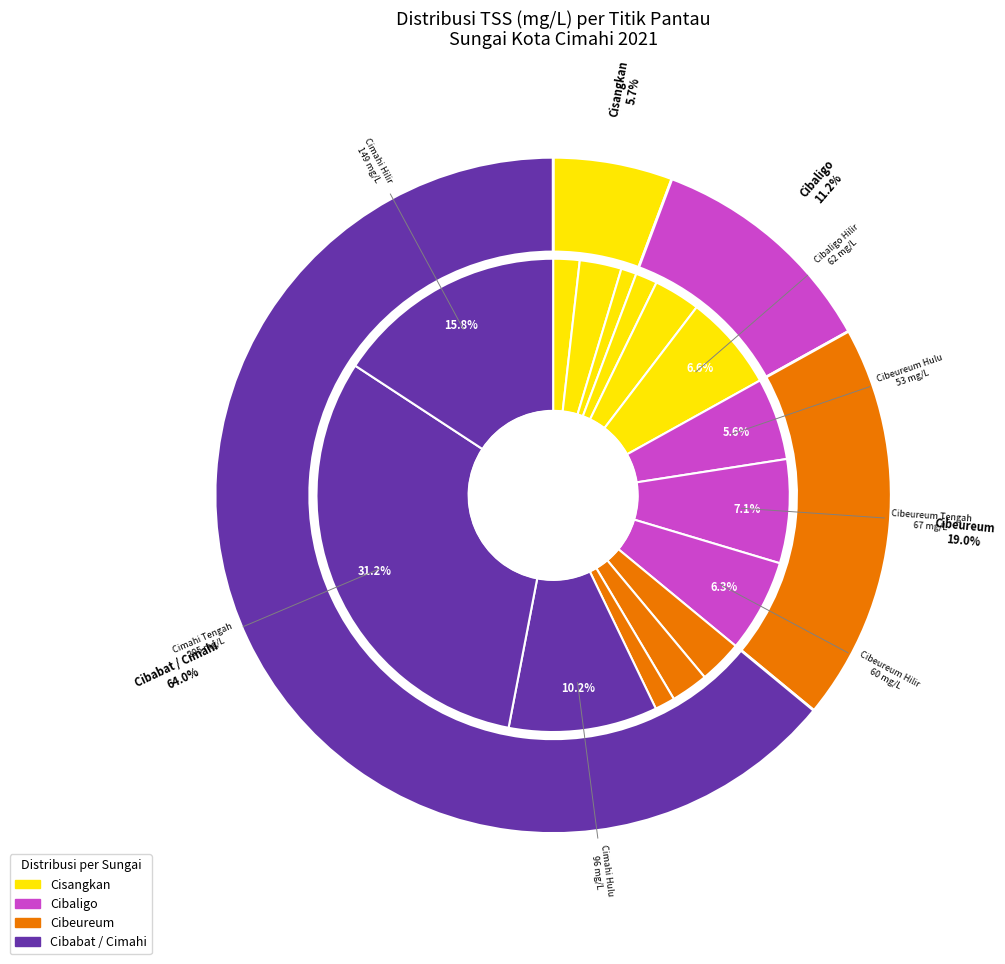

Rank the categories by value from highest to lowest.

Cimahi Tengah, Cimahi Hilir, Cimahi Hulu, Cibeureum Tengah, Cibaligo Hilir, Cibeureum Hilir, Cibeureum Hulu, Cibaligo Tengah, Cibabat Hulu, Cisangkan Tengah, Cibabat Tengah, Cisangkan Hulu, Cibaligo Hulu, Cibabat Hilir, Cisangkan Hilir